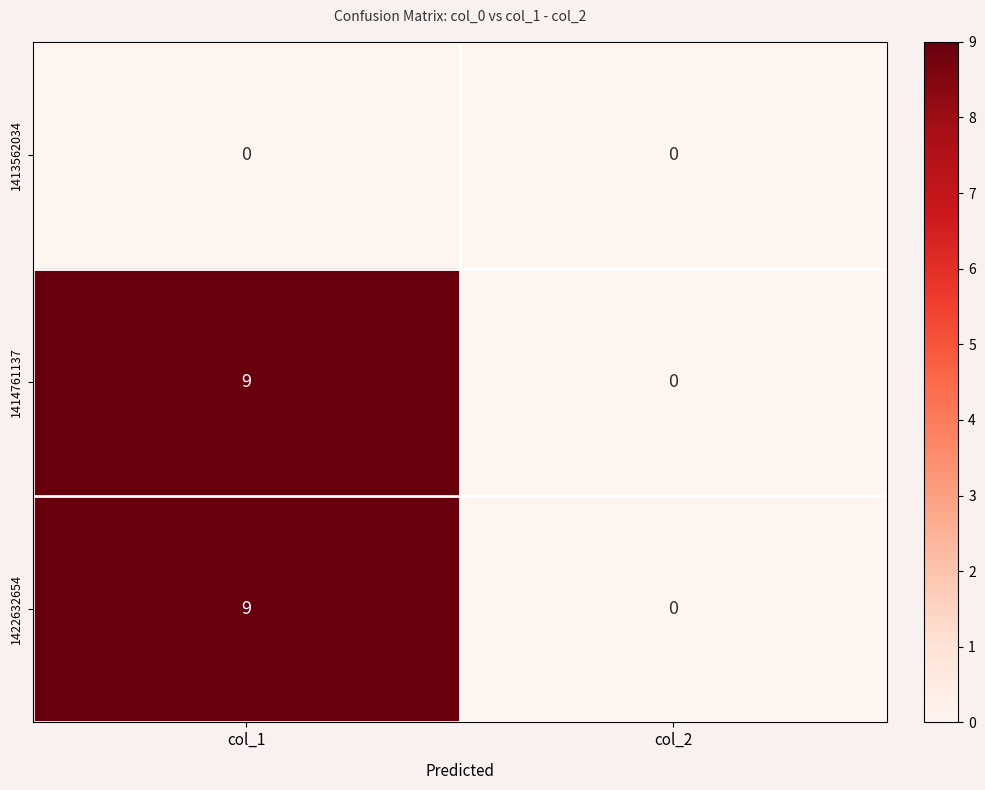

What is the spread (max minus min) of values at col_1?

9